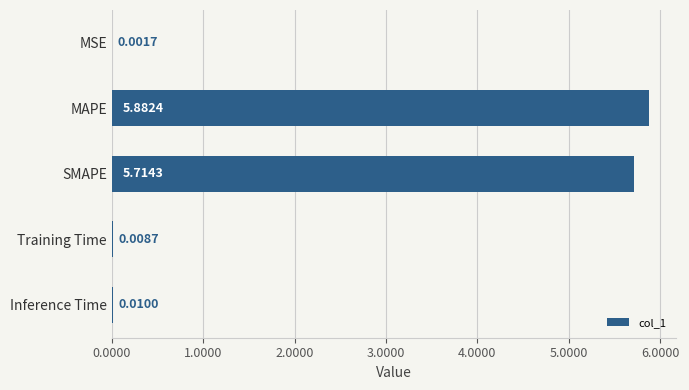

What is the change in value from SMAPE to Training Time?

-5.7